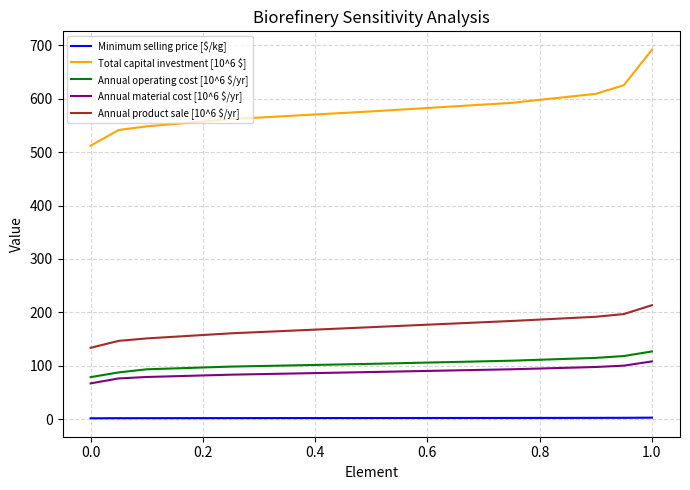

Is this an area chart (filled region under the line)?

No